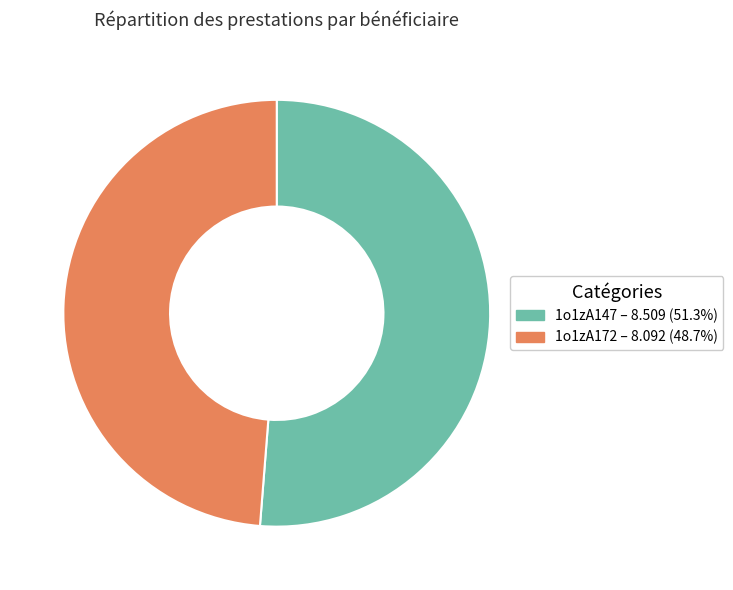

Rank the categories by value from highest to lowest.

1o1zA147, 1o1zA172